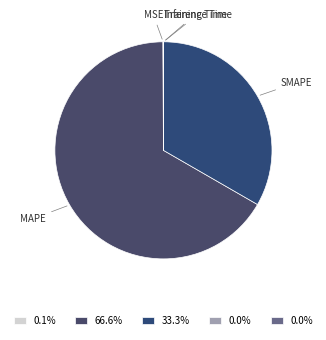

Which slice is the largest?

MAPE